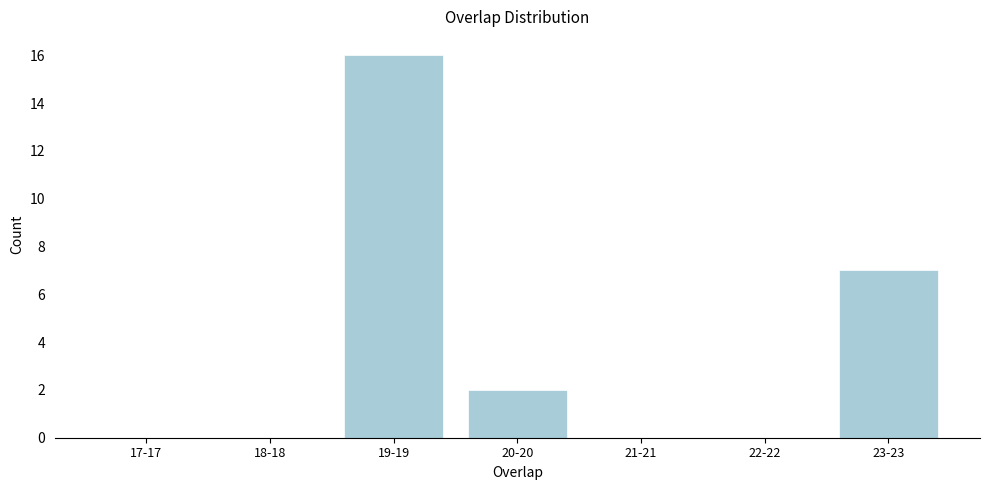

Reading left to right, transcribe all the data shown in this chart.

17-17=0	18-18=0	19-19=16	20-20=2	21-21=0	22-22=0	23-23=7